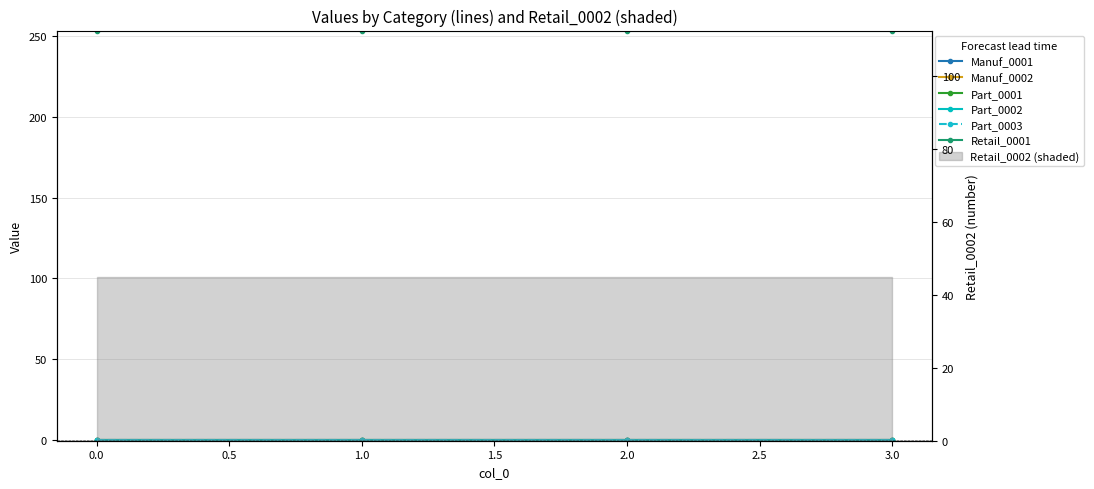

What is the maximum value shown in the chart?

253